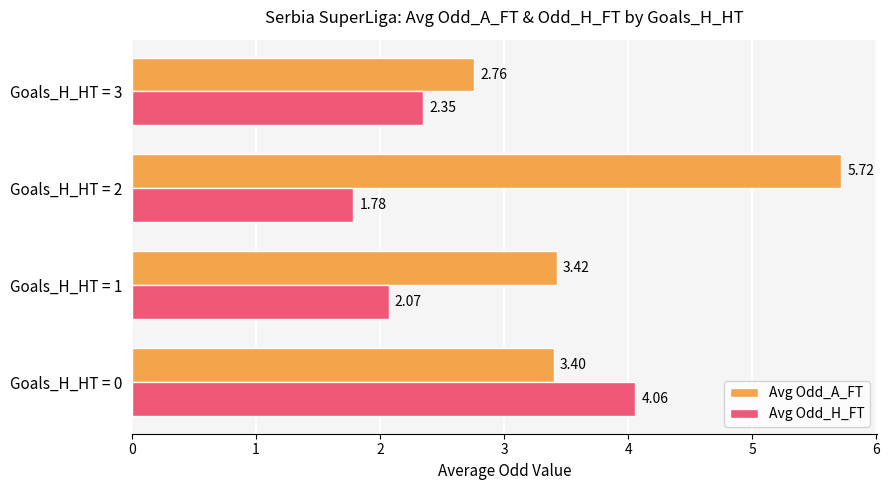

What is the difference between the Avg Odd_H_FT values at Goals_H_HT = 3 and Goals_H_HT = 0?

1.7